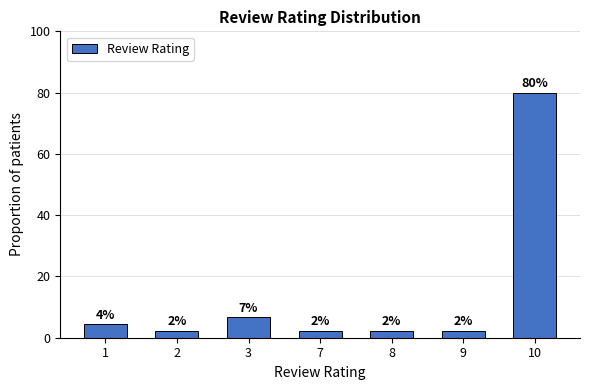

The value at 10 is 80.0. True or false?

True